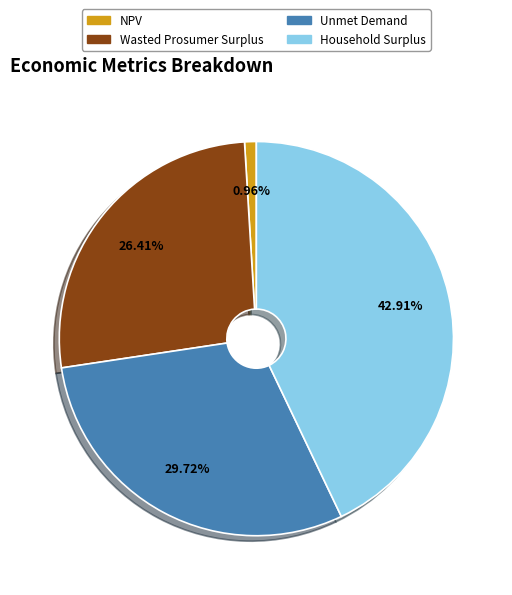

Approximately how many times larger is the value at Household Surplus compared to Wasted Prosumer Surplus?

1.6